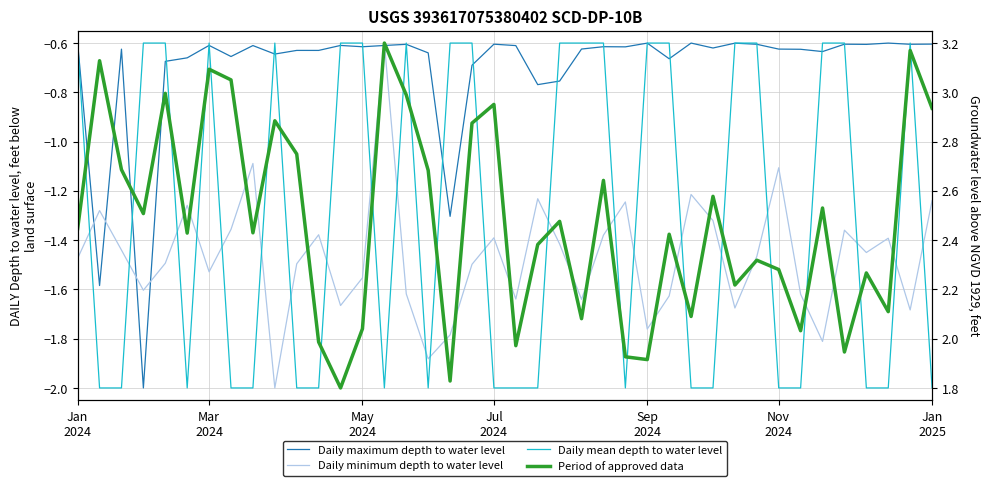

At which label does Daily mean depth to water level reach its peak?

Jan
2024